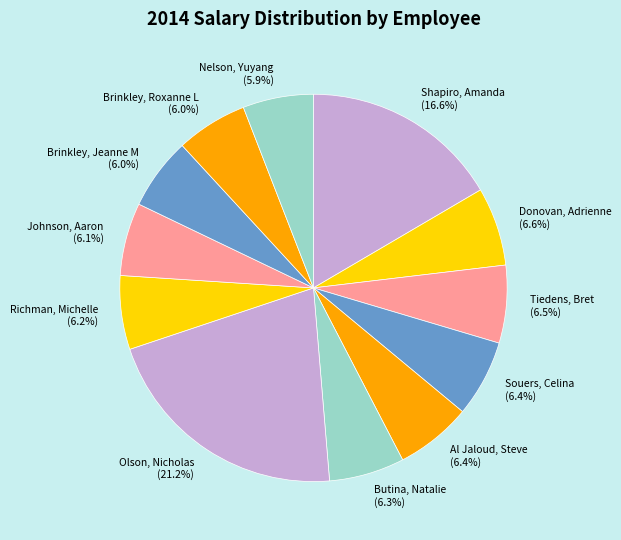

Count the number of slices in the pie.

12